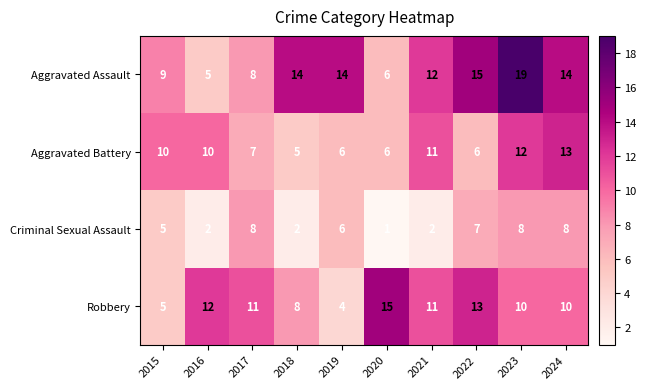

Count the Aggravated Battery values in the range 6 to 11.

7